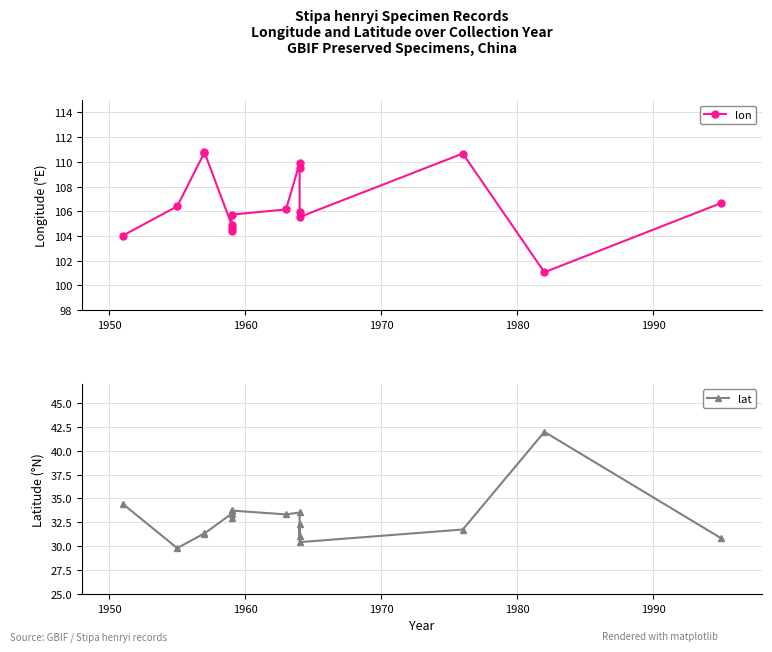

What is the minimum value for lat?

29.8